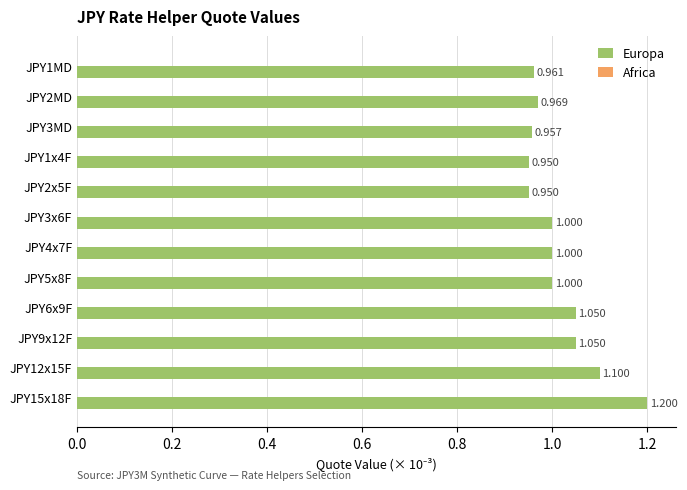

How many bars are there in total?

12